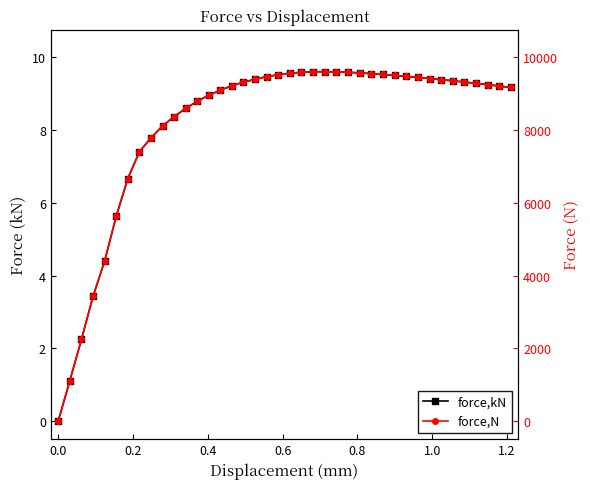

True or false: force,kN and force,N intersect in this chart.

False